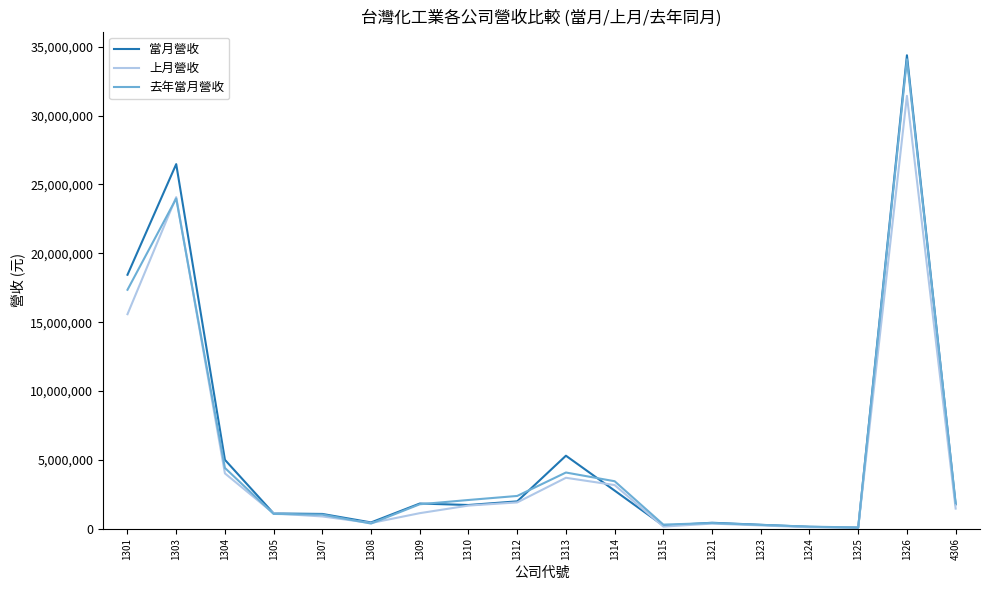

At which category is the sum across all series the highest?

1326